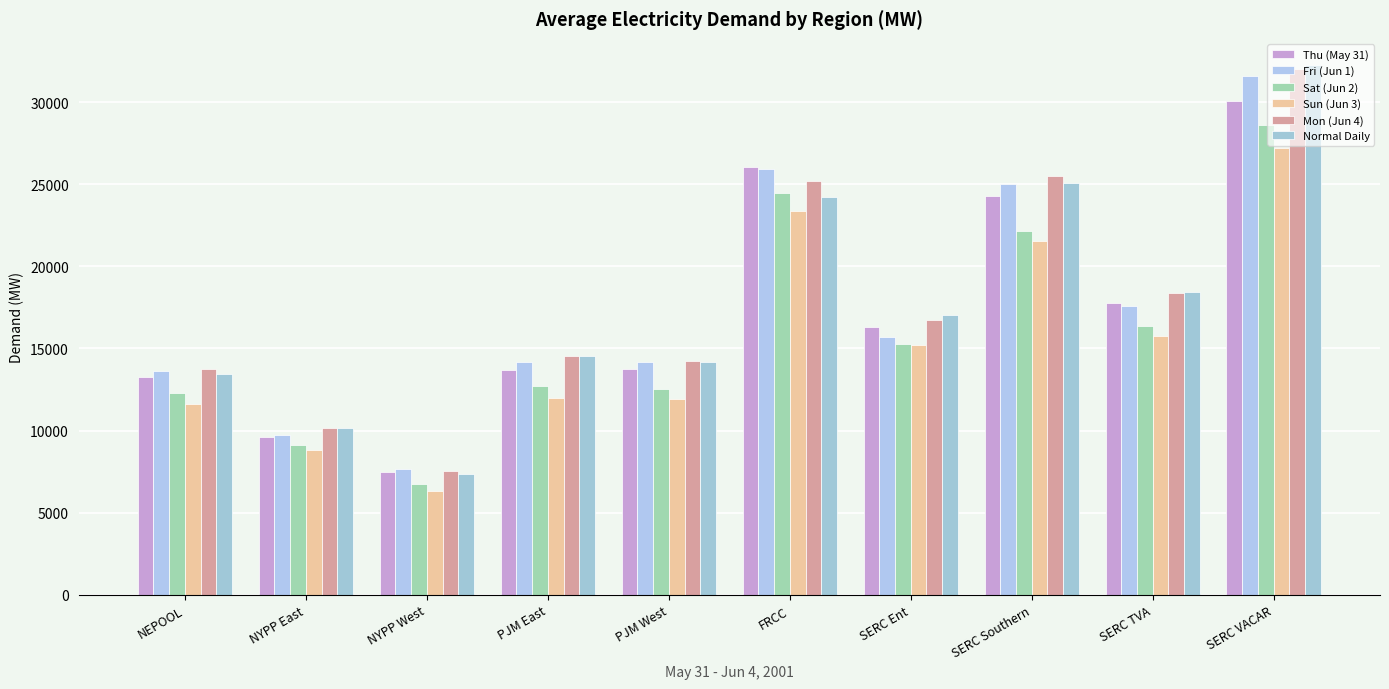

What are all the series names shown in the legend?

Thu (May 31), Fri (Jun 1), Sat (Jun 2), Sun (Jun 3), Mon (Jun 4), Normal Daily